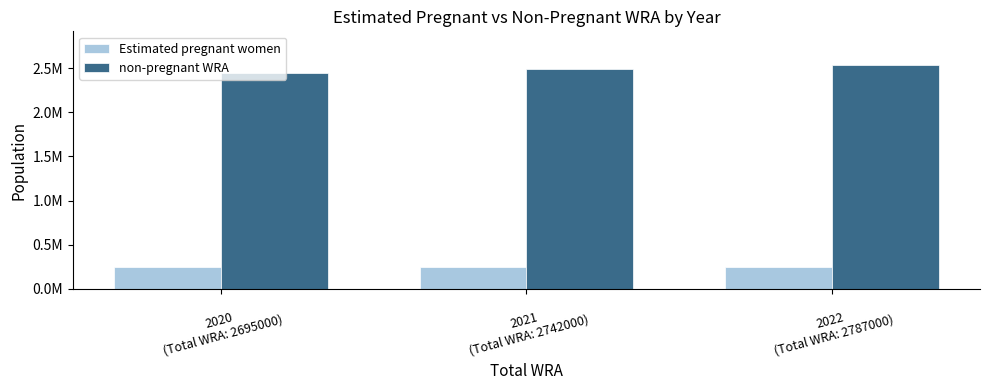

What is the minimum value for non-pregnant WRA?

2448520.8